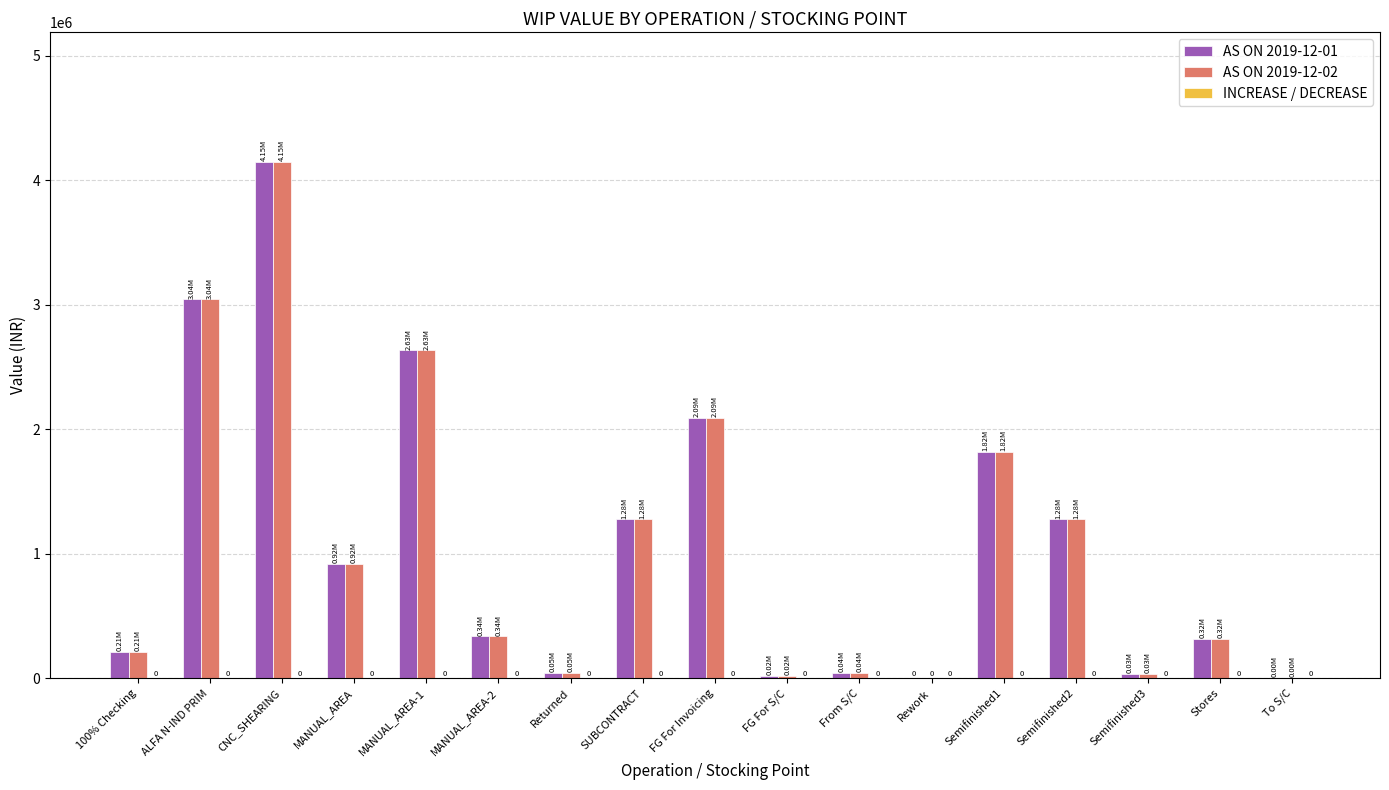

At which category does the chart reach its peak across all series?

CNC_SHEARING